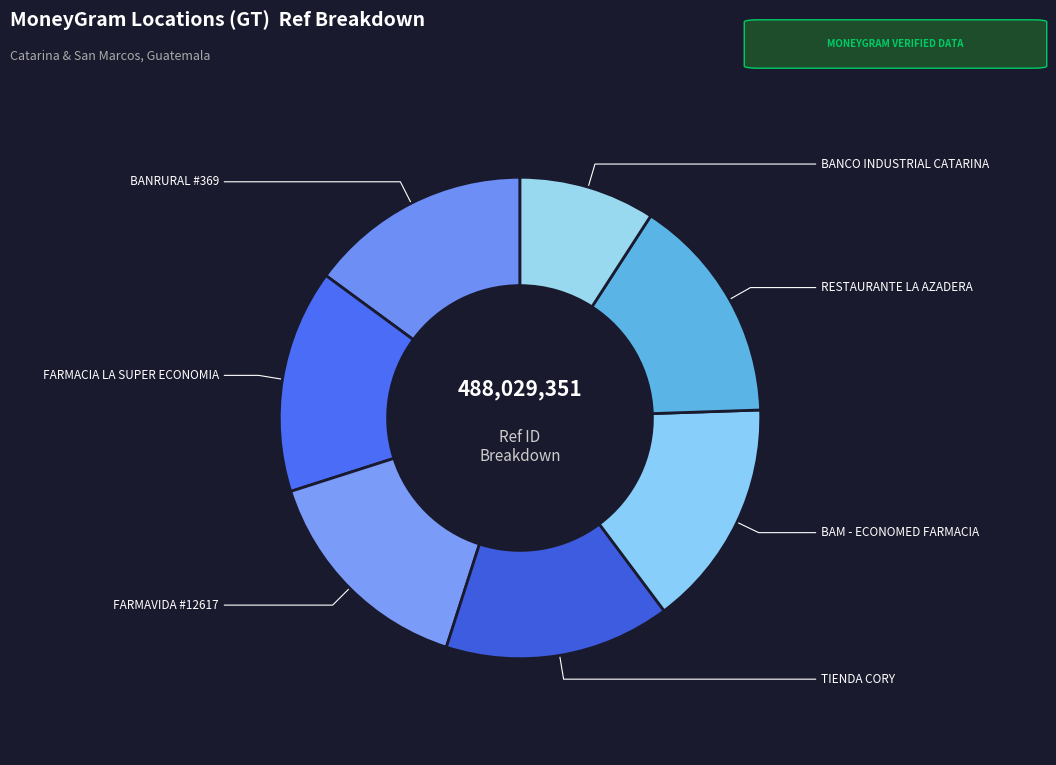

Does BANCO INDUSTRIAL CATARINA account for over 50% of the chart?

No